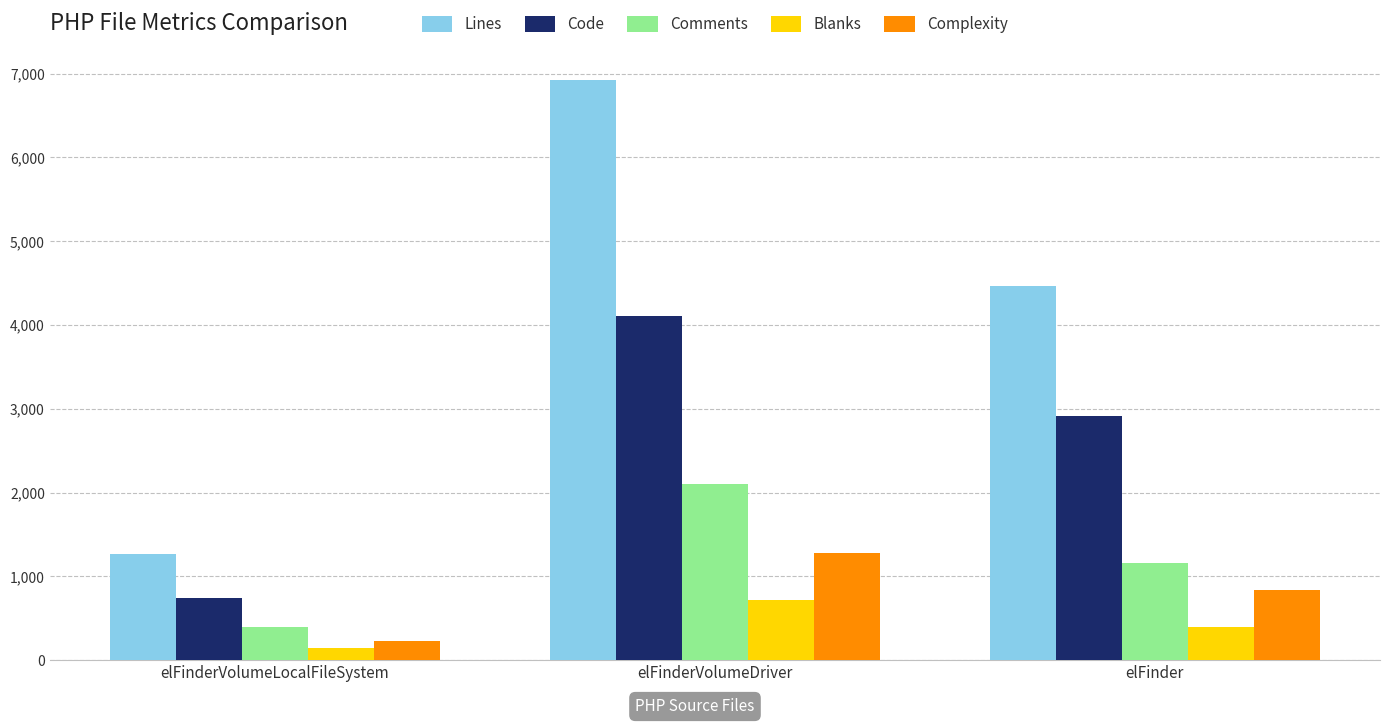

What is the sum of the Code values at elFinderVolumeDriver and elFinder?

7016